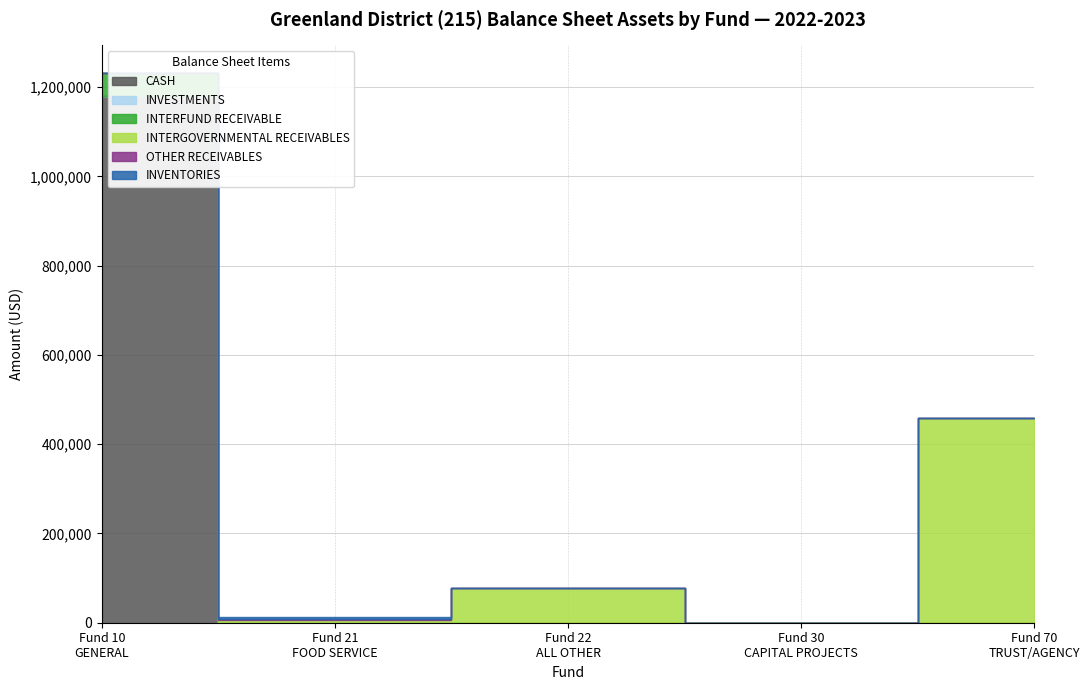

Reading left to right, extract all data points from this chart.

CASH: 1180591.6	0.0	0.0	0.0	0.0
INVESTMENTS: 0.0	0.0	0.0	0.0	0.0
INTERFUND RECEIVABLE: 49946.1	0.0	0.0	0.0	0.0
INTERGOVERNMENTAL RECEIVABLES: 1225.0	6045.6	77493.0	0.0	458113.3
OTHER RECEIVABLES: 0.0	2778.2	0.0	0.0	0.0
INVENTORIES: 0.0	4188.1	0.0	0.0	0.0